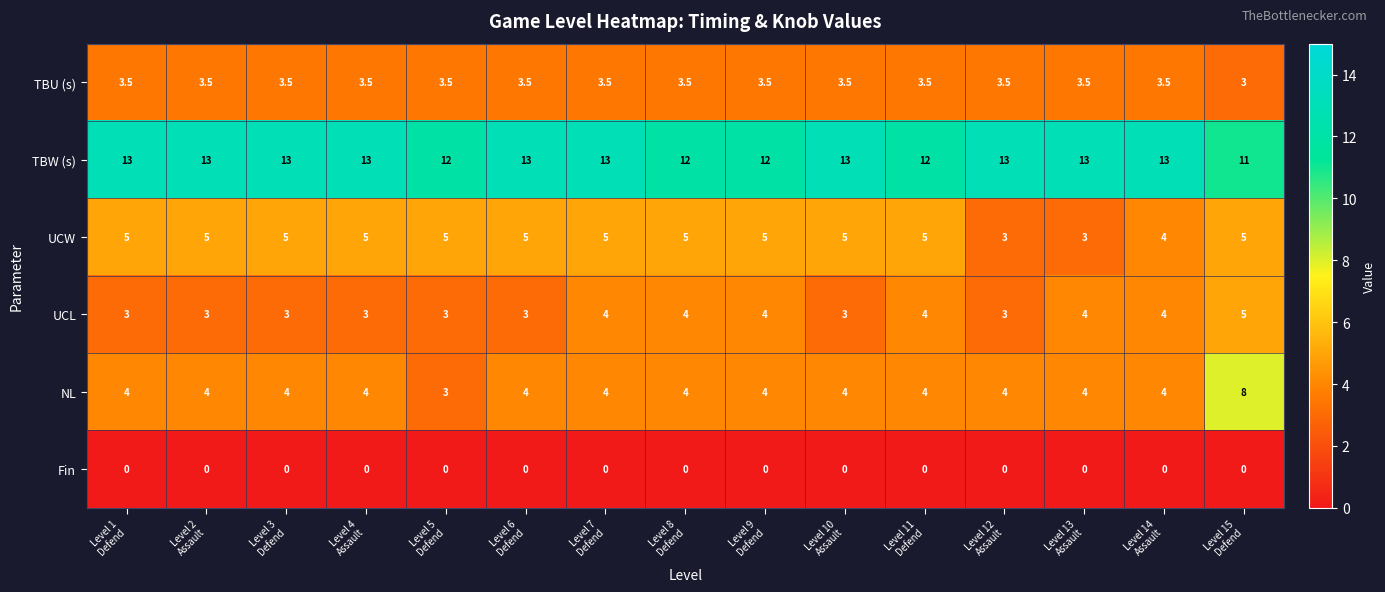

How many UCL values are between 3 and 4?

14